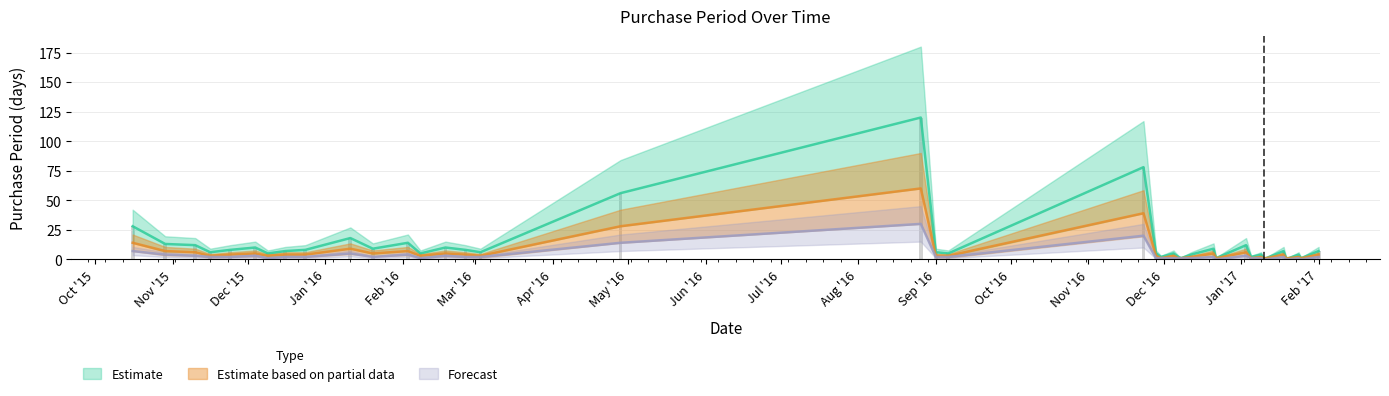

What is the difference between the maximum and second lowest values in the Estimate series?

119